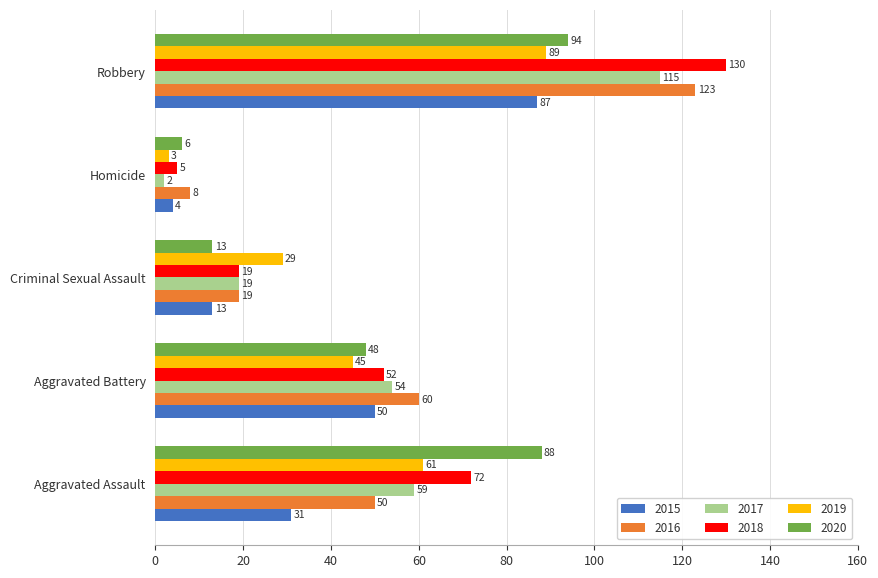

Read the 2018 value at Robbery.

130